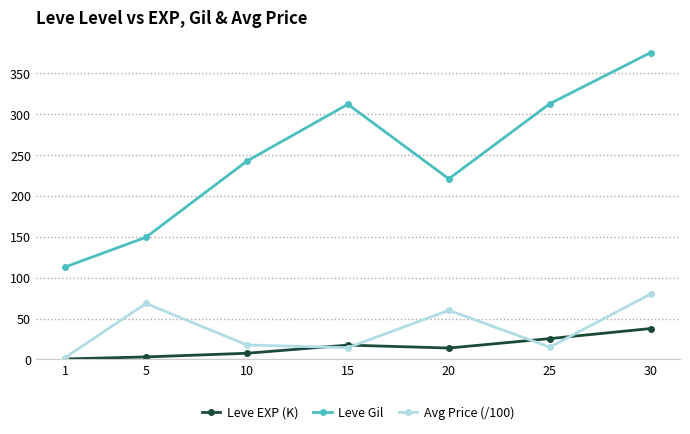

Rank the series at 20 from highest to lowest value.

Leve Gil, Avg Price (/100), Leve EXP (K)